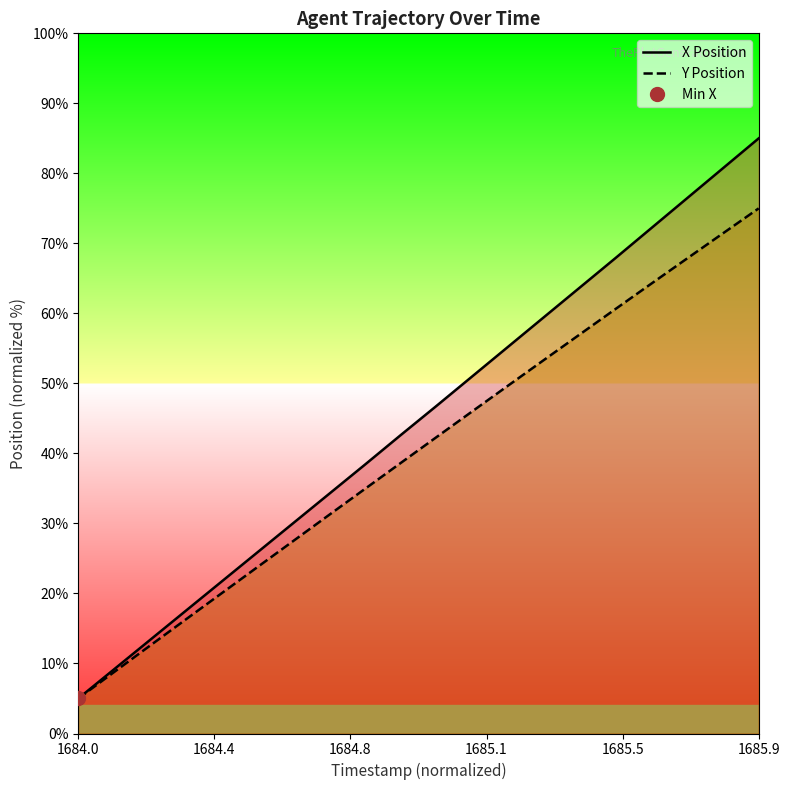

At which label does Y Position reach its minimum?

1684.0